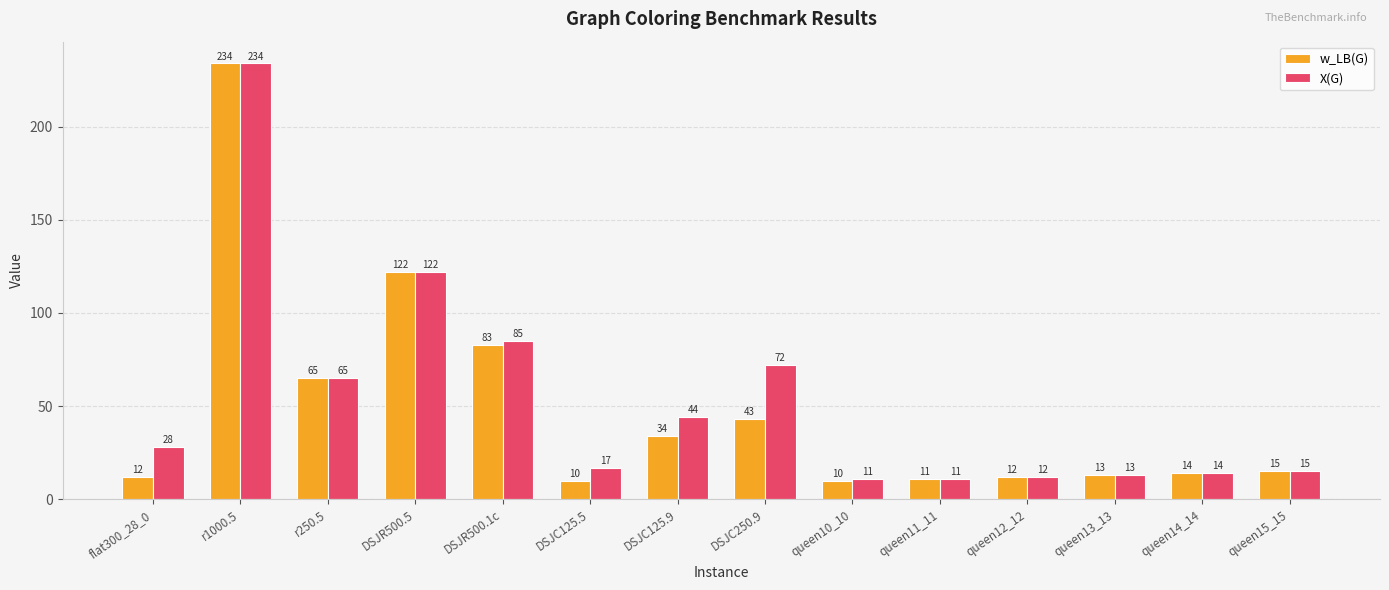

What is the difference between the maximum and second lowest values in the w_LB(G) series?

224